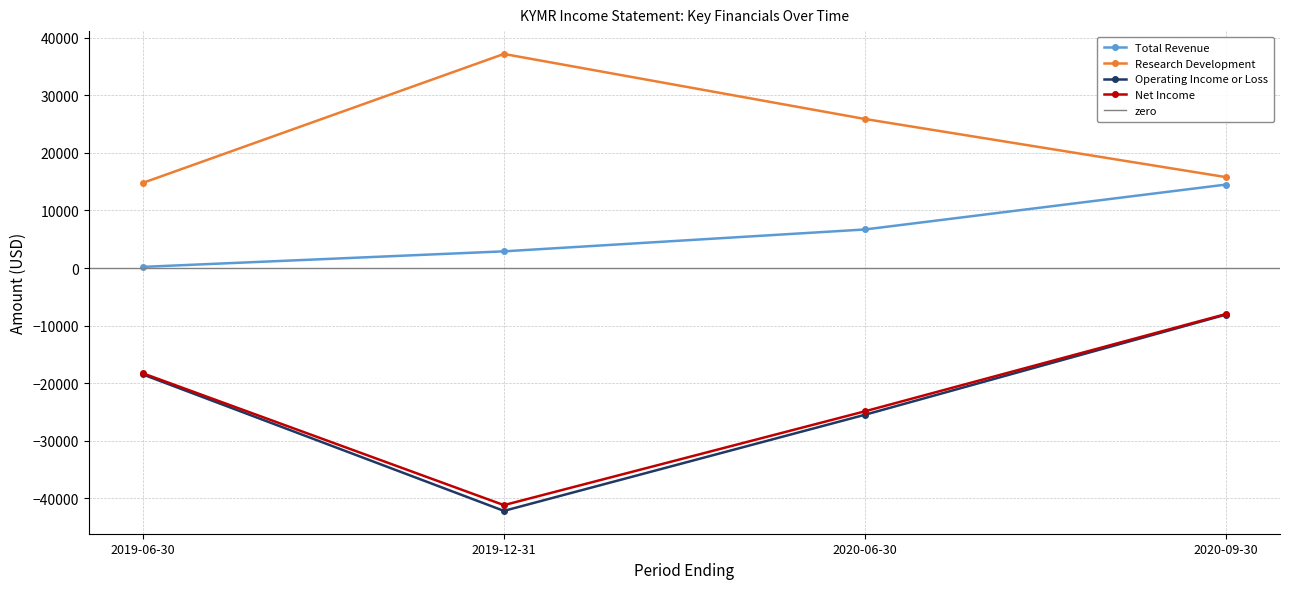

At 2020-06-30, list the series in order from largest to smallest.

Research Development, Total Revenue, Net Income, Operating Income or Loss